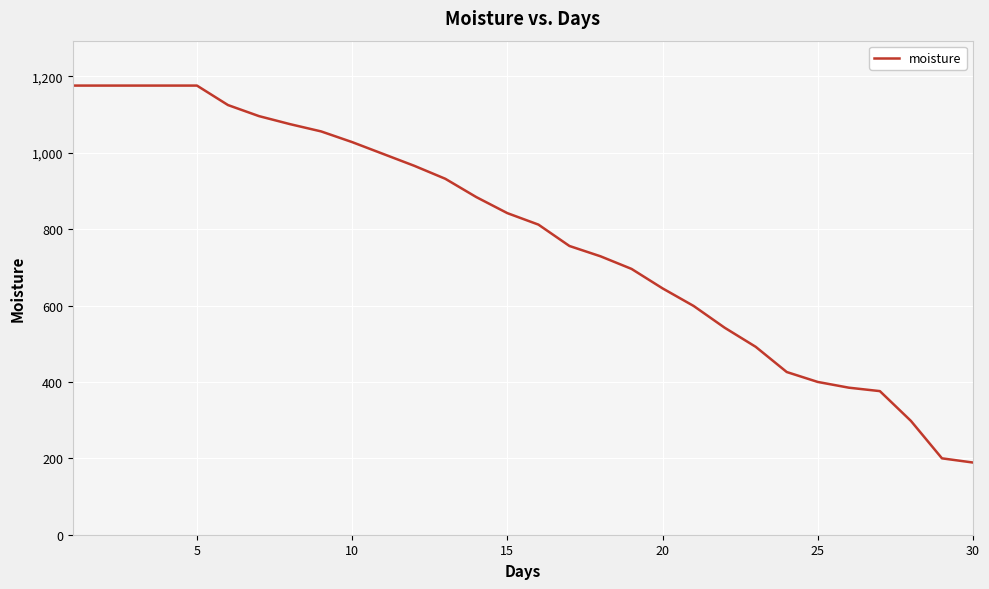

What is the difference between the maximum and minimum values?

987